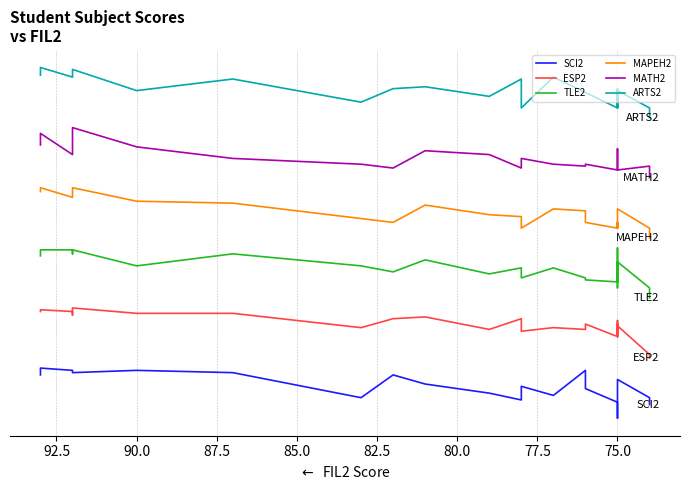

Where is ESP2 nearest to the value 42?

75.0